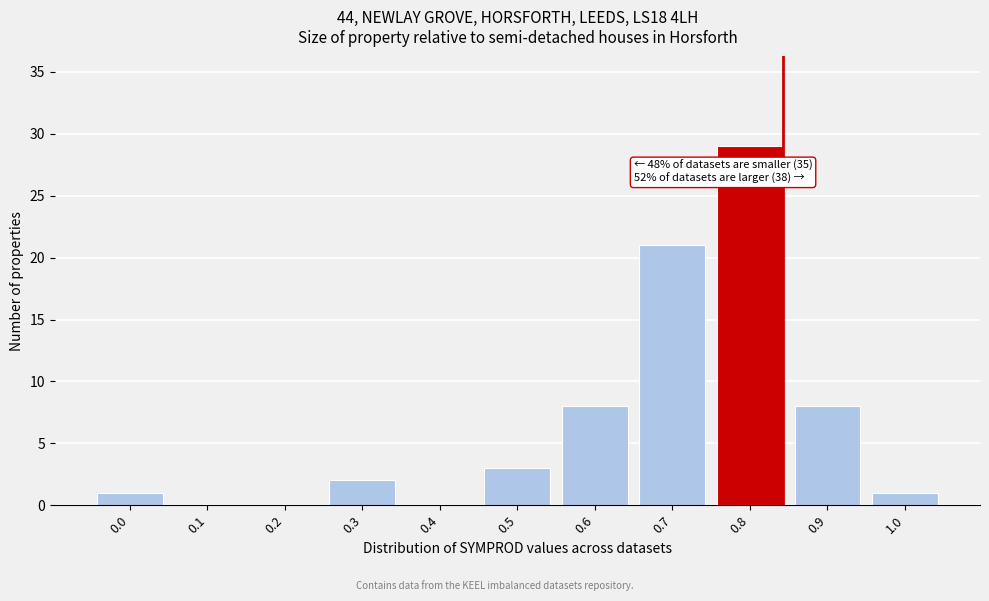

Reading left to right, transcribe all the data shown in this chart.

0.0=1	0.1=0	0.2=0	0.3=2	0.4=0	0.5=3	0.6=8	0.7=21	0.8=29	0.9=8	1.0=1